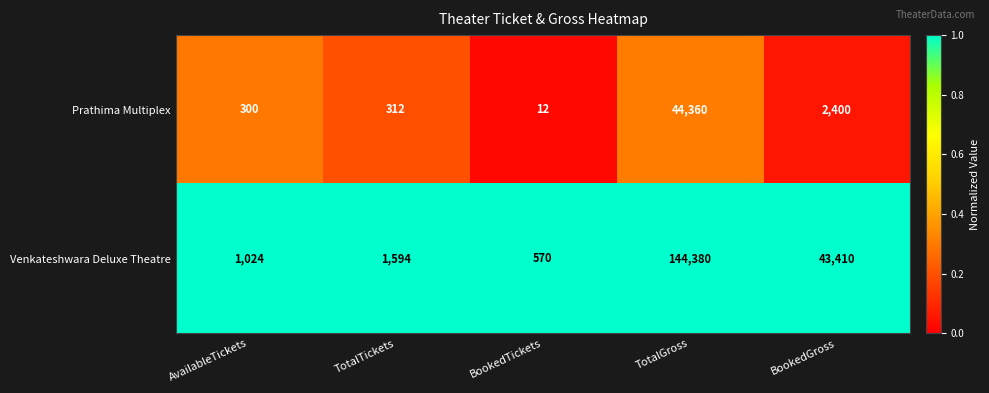

What is the difference between the highest and lowest values at BookedTickets?

558